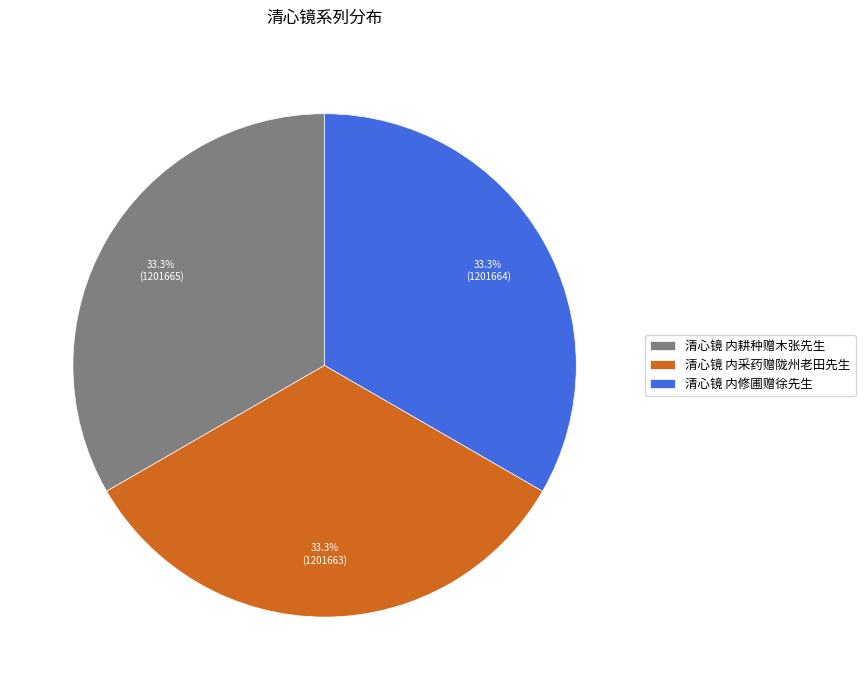

To the nearest percent, what is the average slice percentage?

33%